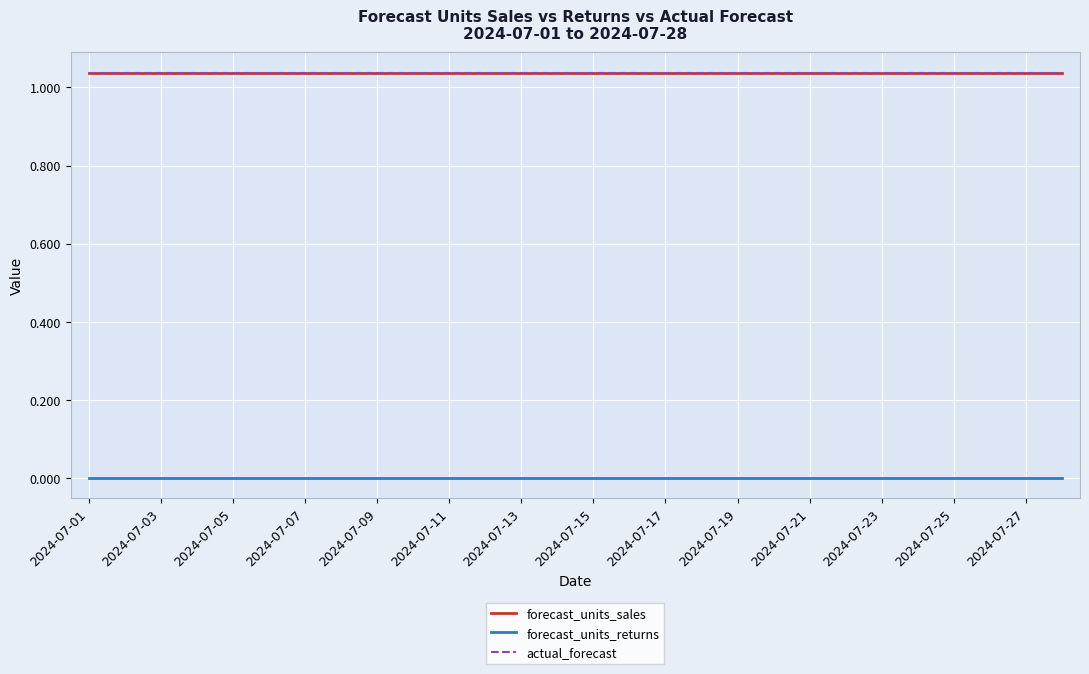

How many lines are shown in the chart?

3